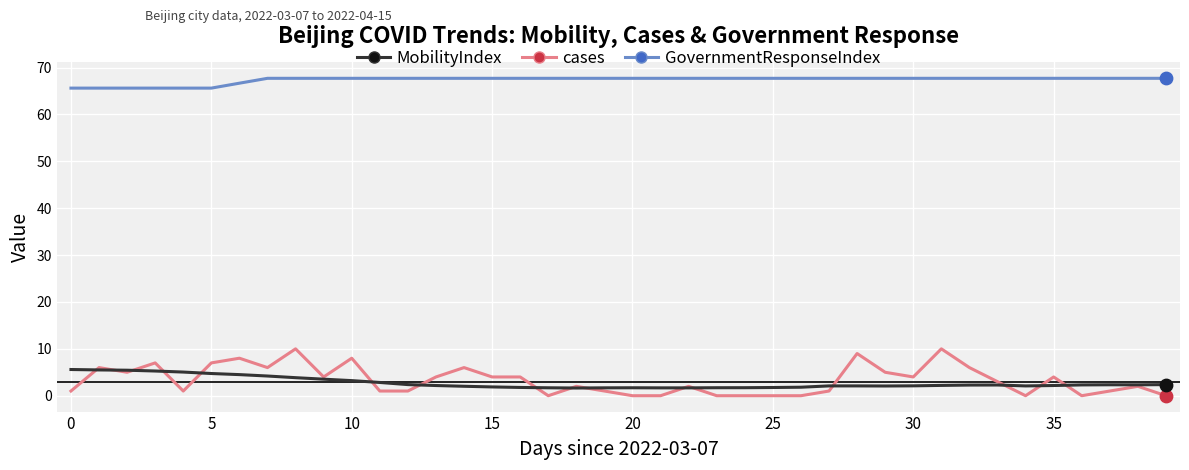

Which series has the largest total across all categories?

GovernmentResponseIndex